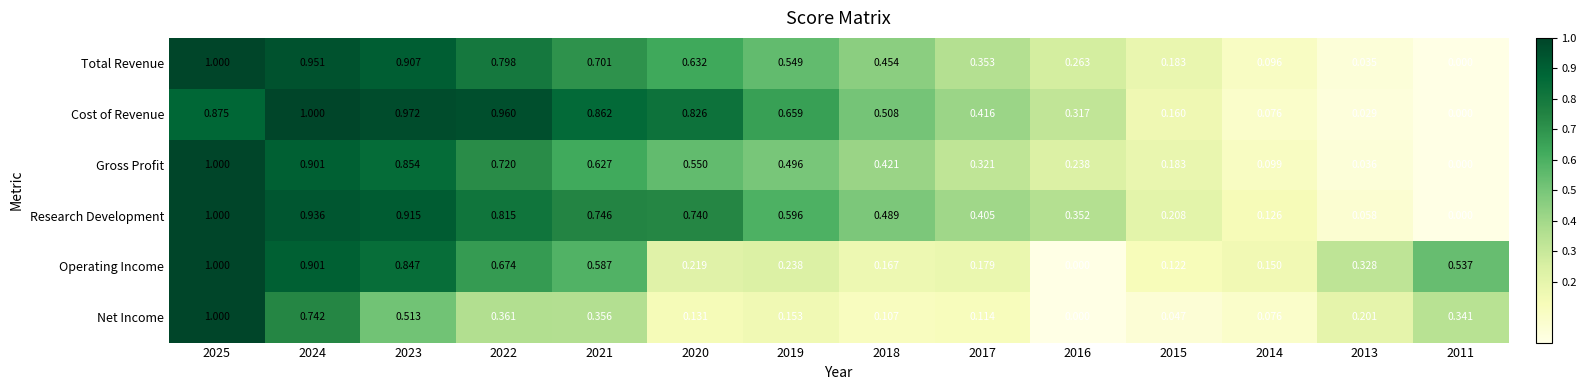

Which series changed the most between 2019 and 2014?

Cost of Revenue